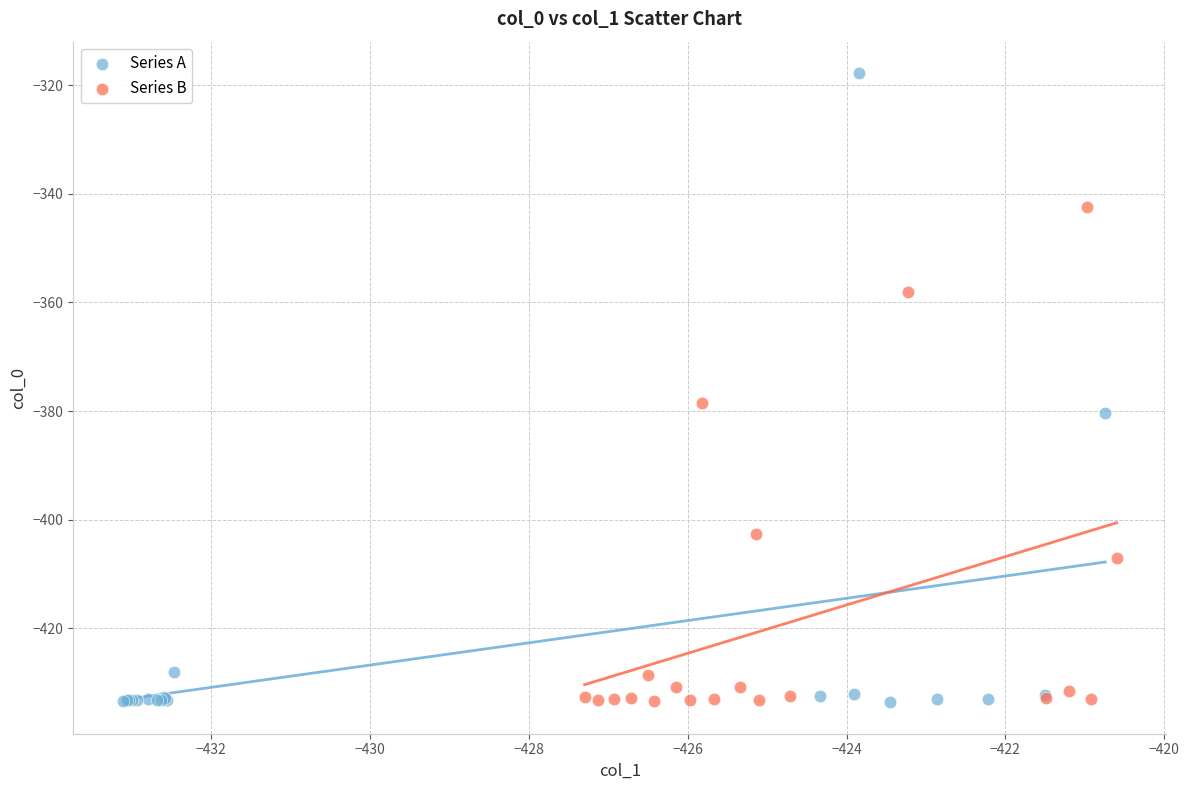

Which series reaches the maximum Y coordinate?

Series A